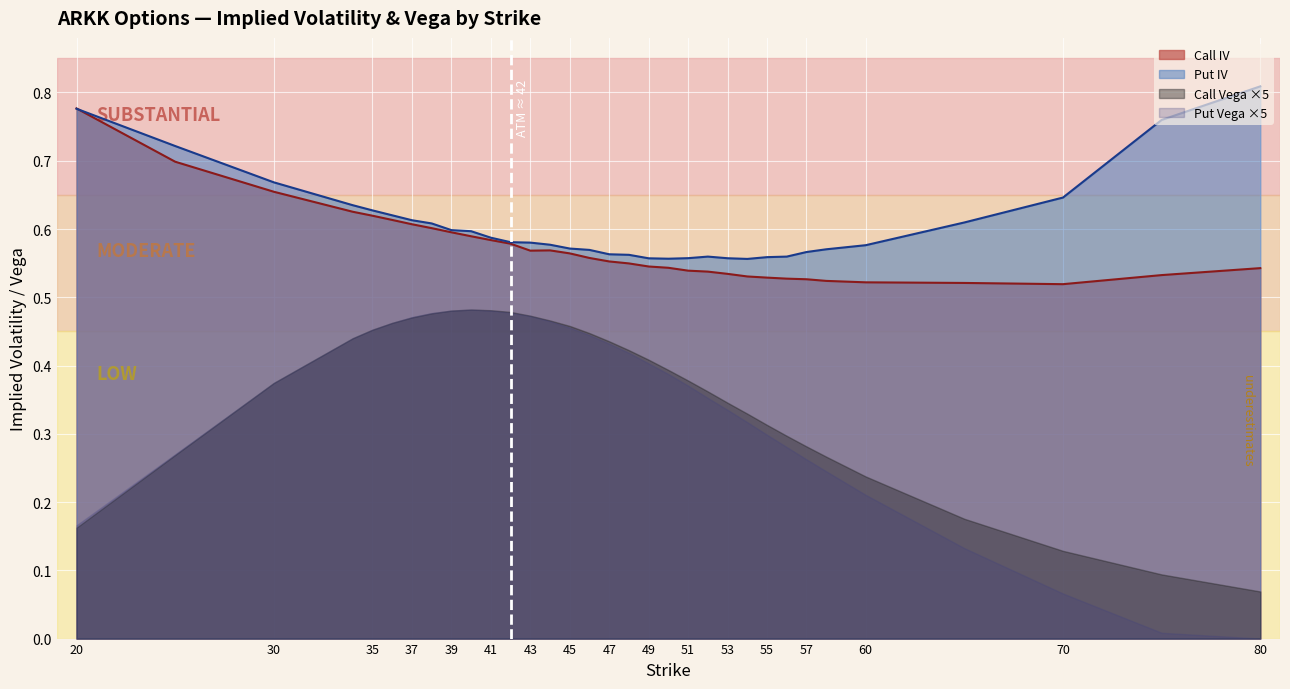

Where is the first local maximum for Call IV?

44